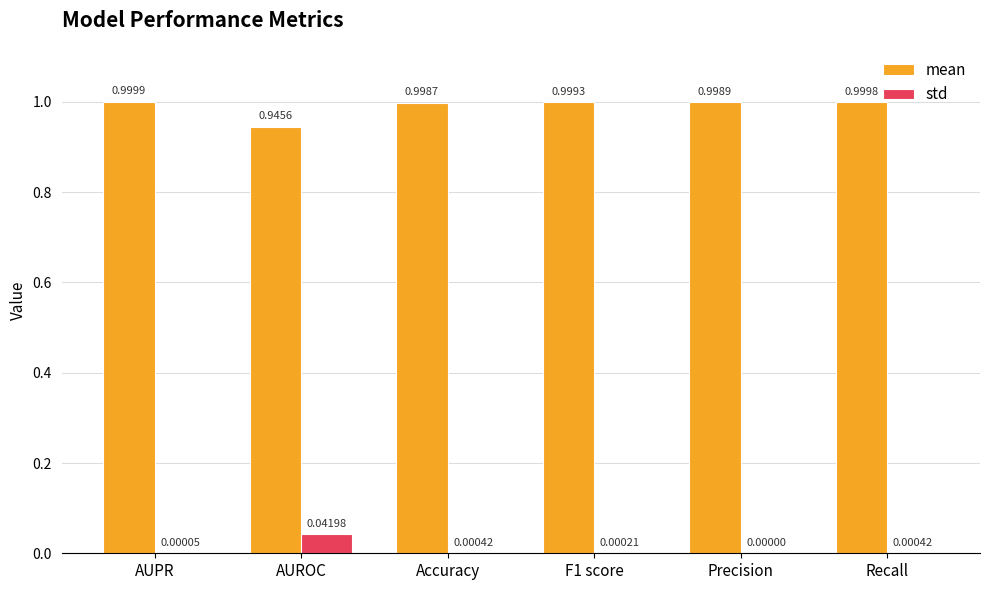

Are the bars grouped side by side (vs. stacked)?

Yes